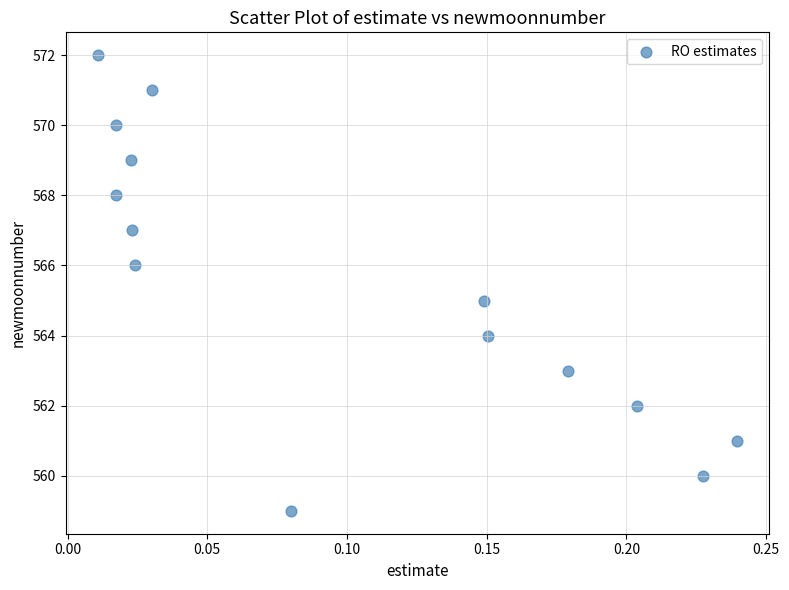

What is the range of Y values (max minus min)?

13